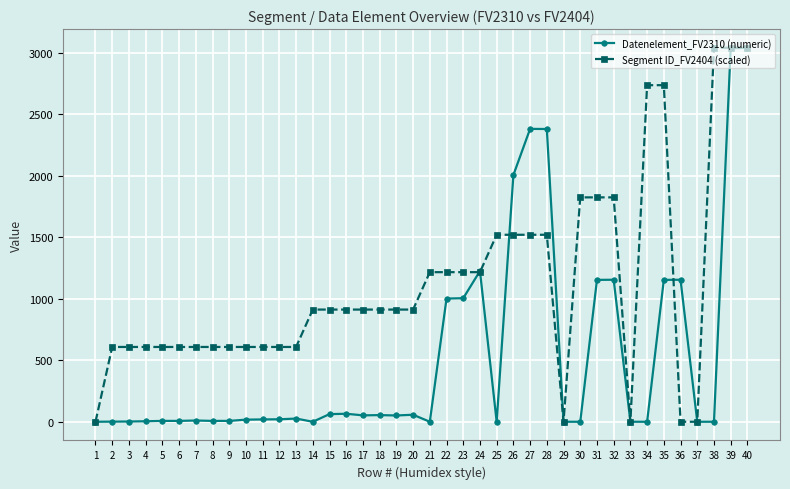

What is the maximum value shown in the chart?

3039.0